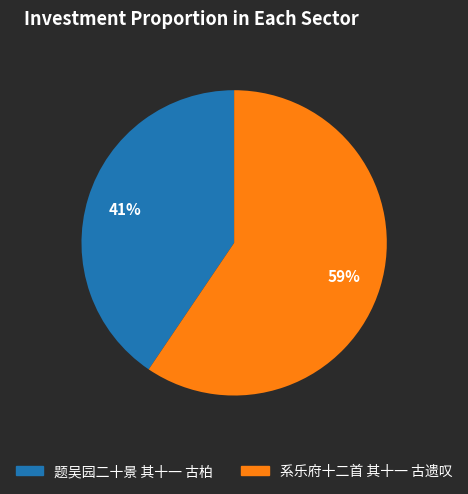

Which has a higher value, 题吴园二十景 其十一 古柏 or 系乐府十二首 其十一 古遗叹?

系乐府十二首 其十一 古遗叹